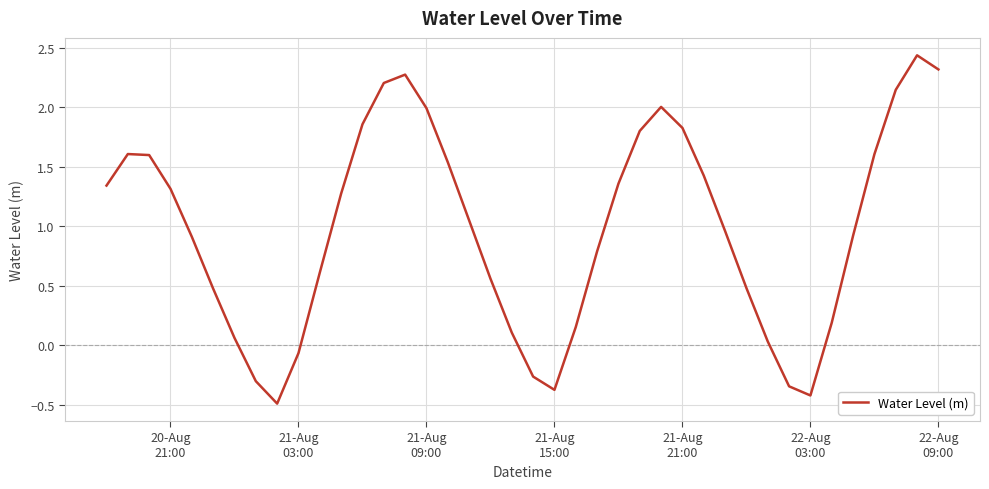

What is the difference between the maximum and minimum values?

2.9